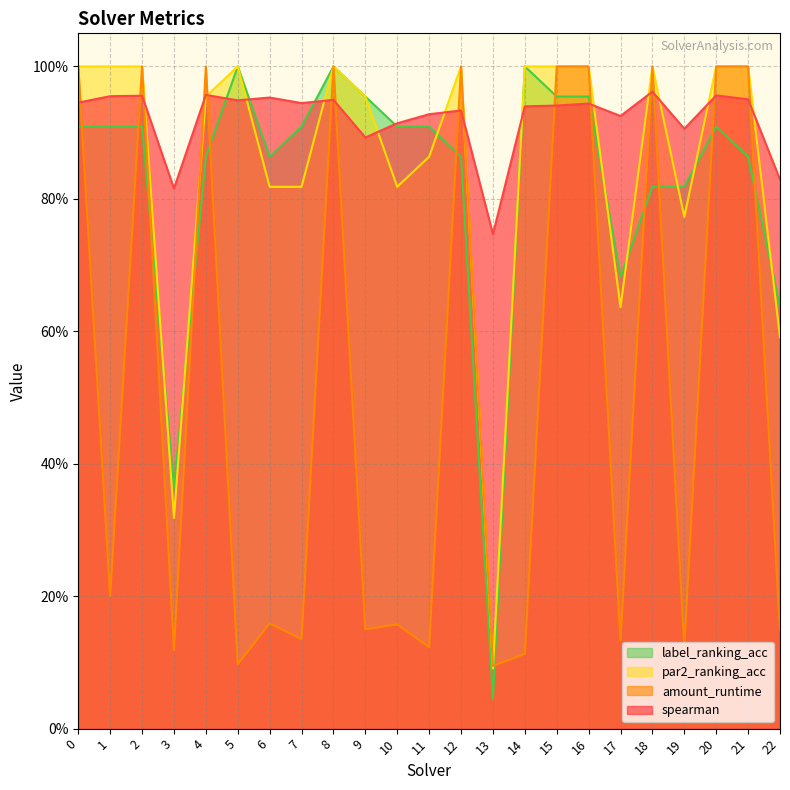

Reading left to right, what are all the values shown in this chart?

spearman: 0.9	1.0	1.0	0.8	1.0	0.9	1.0	0.9	0.9	0.9	0.9	0.9	0.9	0.7	0.9	0.9	0.9	0.9	1.0	0.9	1.0	1.0	0.8
amount_runtime: 1.0	0.2	1.0	0.1	1.0	0.1	0.2	0.1	1.0	0.2	0.2	0.1	1.0	0.1	0.1	1.0	1.0	0.1	1.0	0.1	1.0	1.0	0.1
par2_ranking_acc: 1.0	1.0	1.0	0.3	1.0	1.0	0.8	0.8	1.0	1.0	0.8	0.9	1.0	0.1	1.0	1.0	1.0	0.6	1.0	0.8	1.0	1.0	0.6
label_ranking_acc: 0.9	0.9	0.9	0.4	0.9	1.0	0.9	0.9	1.0	1.0	0.9	0.9	0.9	0.0	1.0	1.0	1.0	0.7	0.8	0.8	0.9	0.9	0.6